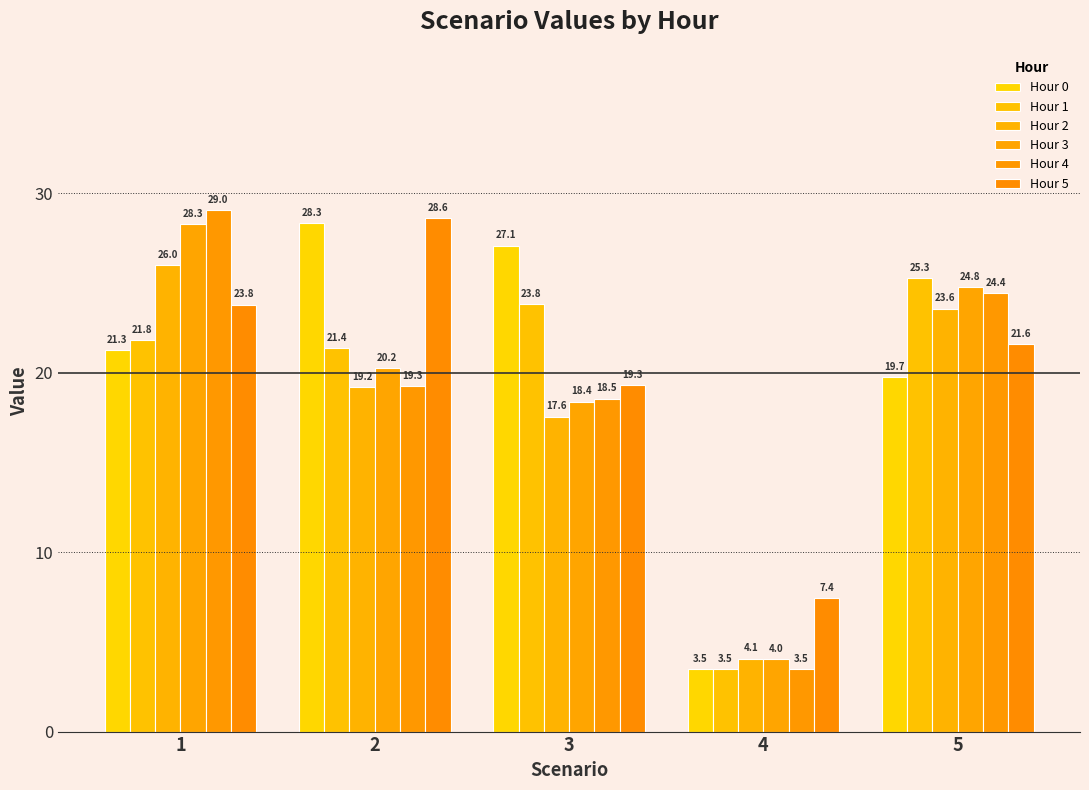

How many data points in Hour 3 are above 20?

3